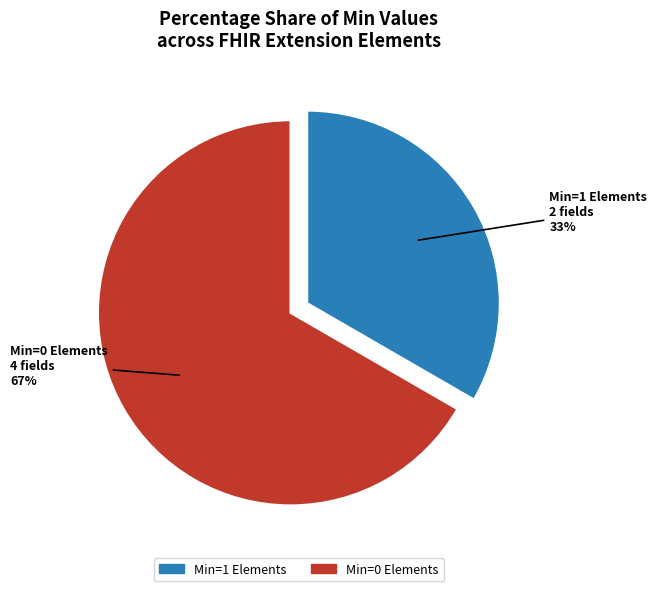

To the nearest percent, what is the average slice percentage?

50%